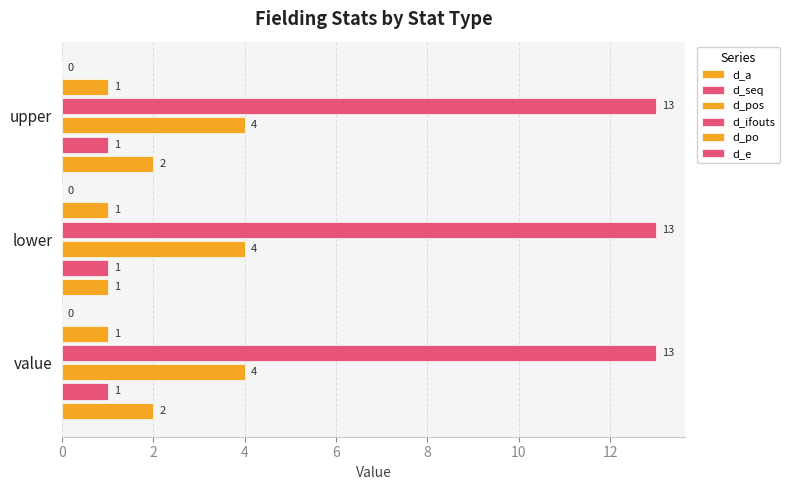

Count the number of categories in the chart.

3